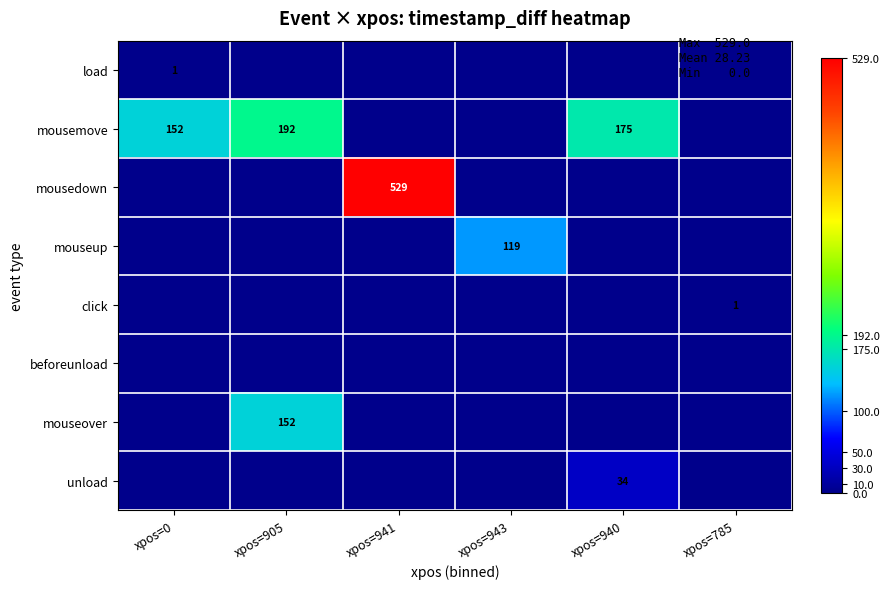

What is the difference between the highest and lowest values at xpos=940?

175